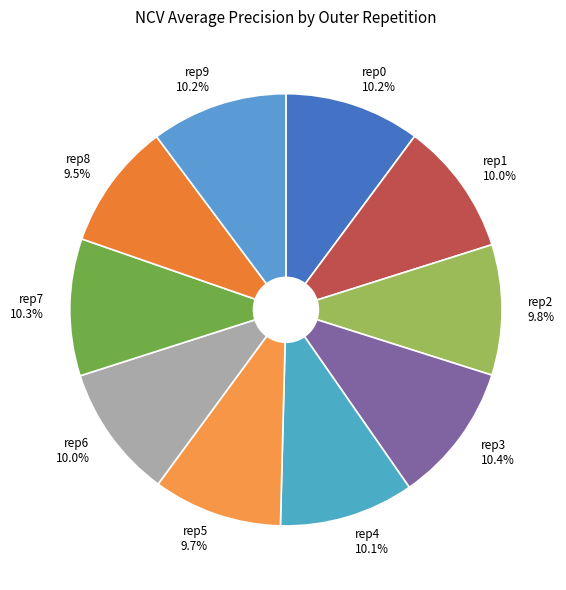

Does any single category account for the majority?

No